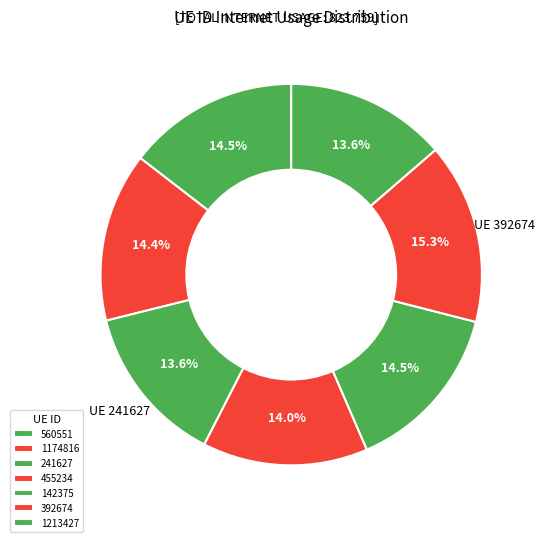

What is the change in value from 455234 to 392674?

+10.9